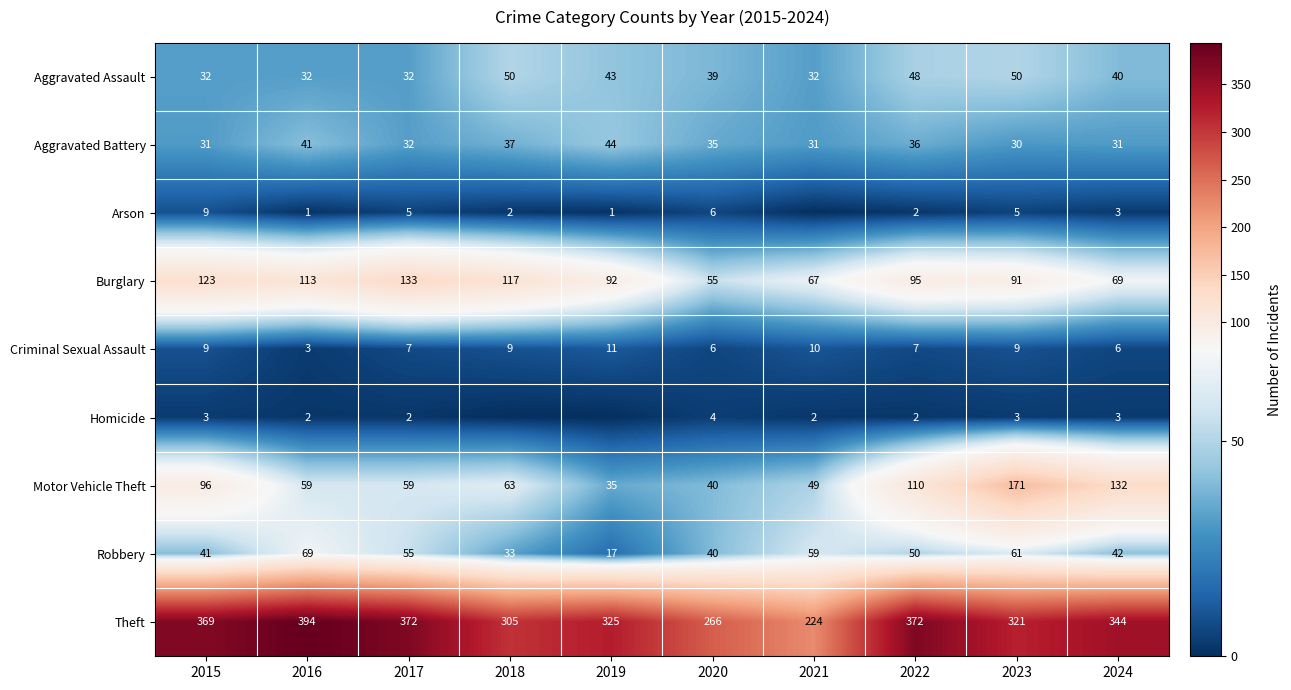

Is the value of Homicide at 2023 greater than the value of Criminal Sexual Assault at 2024?

No